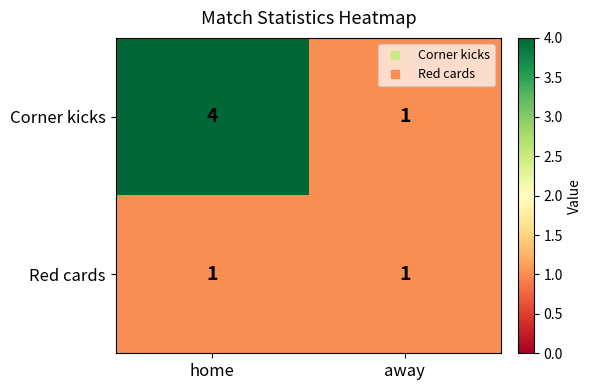

Rank the series by their maximum value, from highest to lowest.

Corner kicks, Red cards